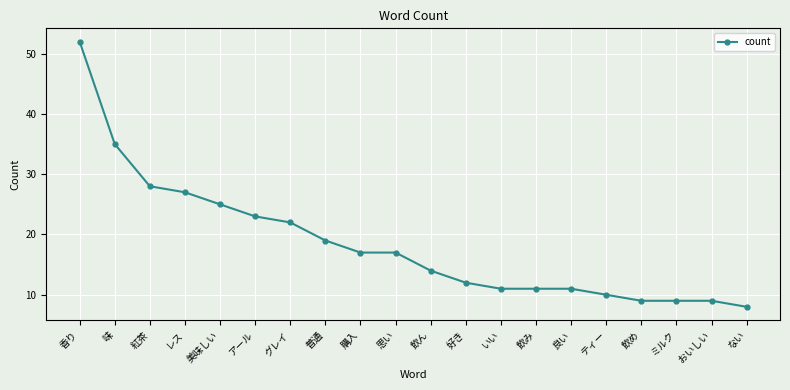

How many series are shown in this chart?

1